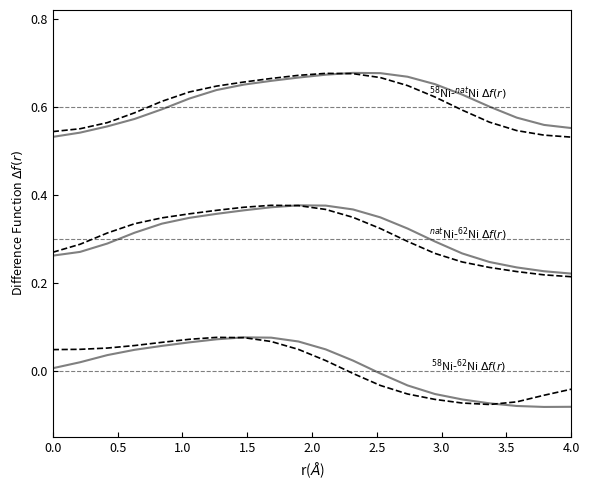

Does the chart display data point markers on the line(s)?

No